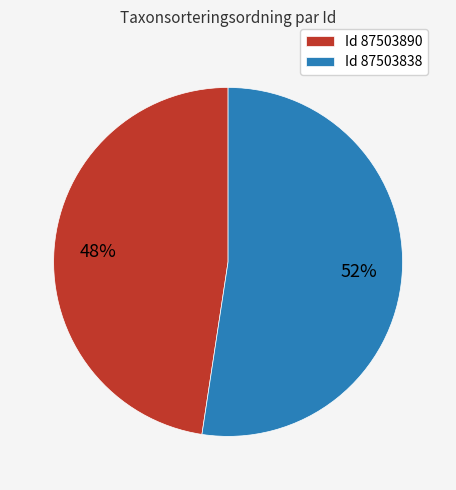

To the nearest percent, what is the average slice percentage?

50%